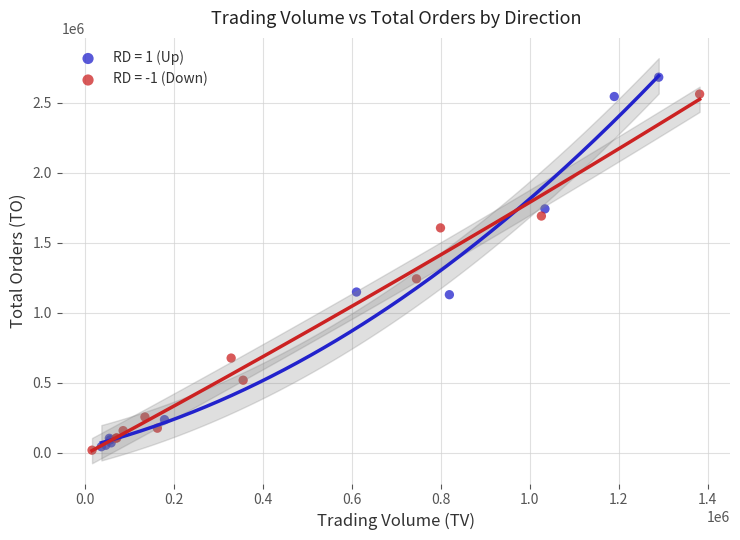

What are all the series names shown in the legend?

RD = 1 (Up), RD = -1 (Down)